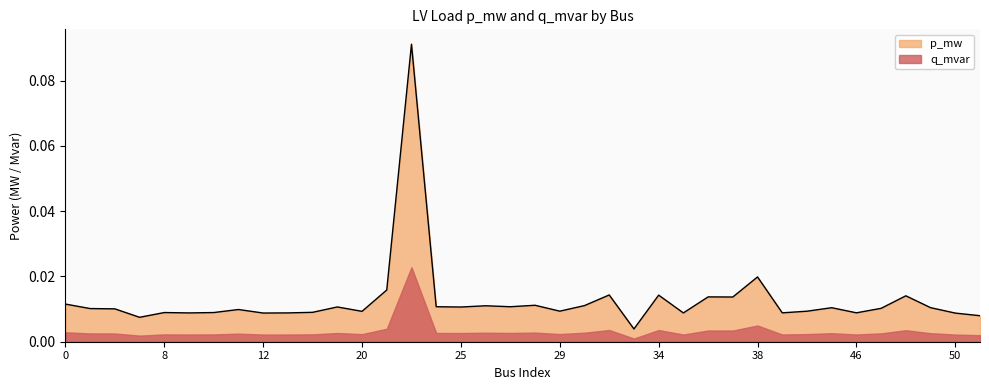

Which category has the lowest value across all series?

33